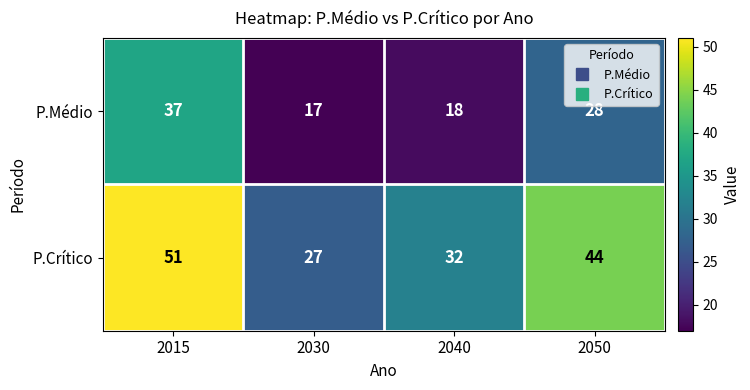

What is the maximum value shown in the chart?

51